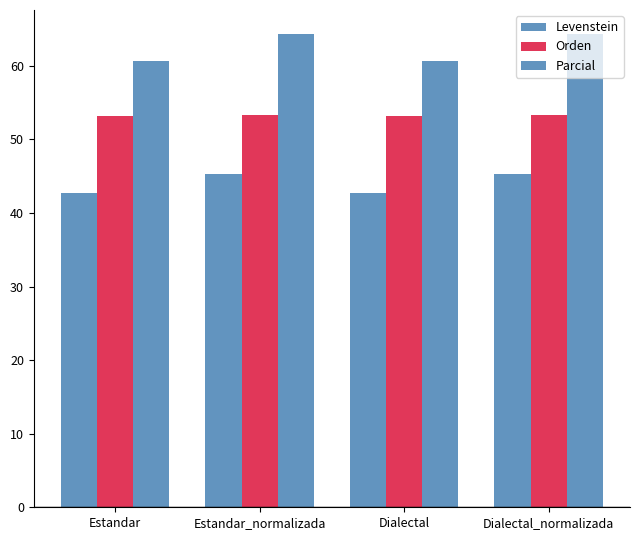

At which category is the sum across all series the highest?

Estandar_normalizada